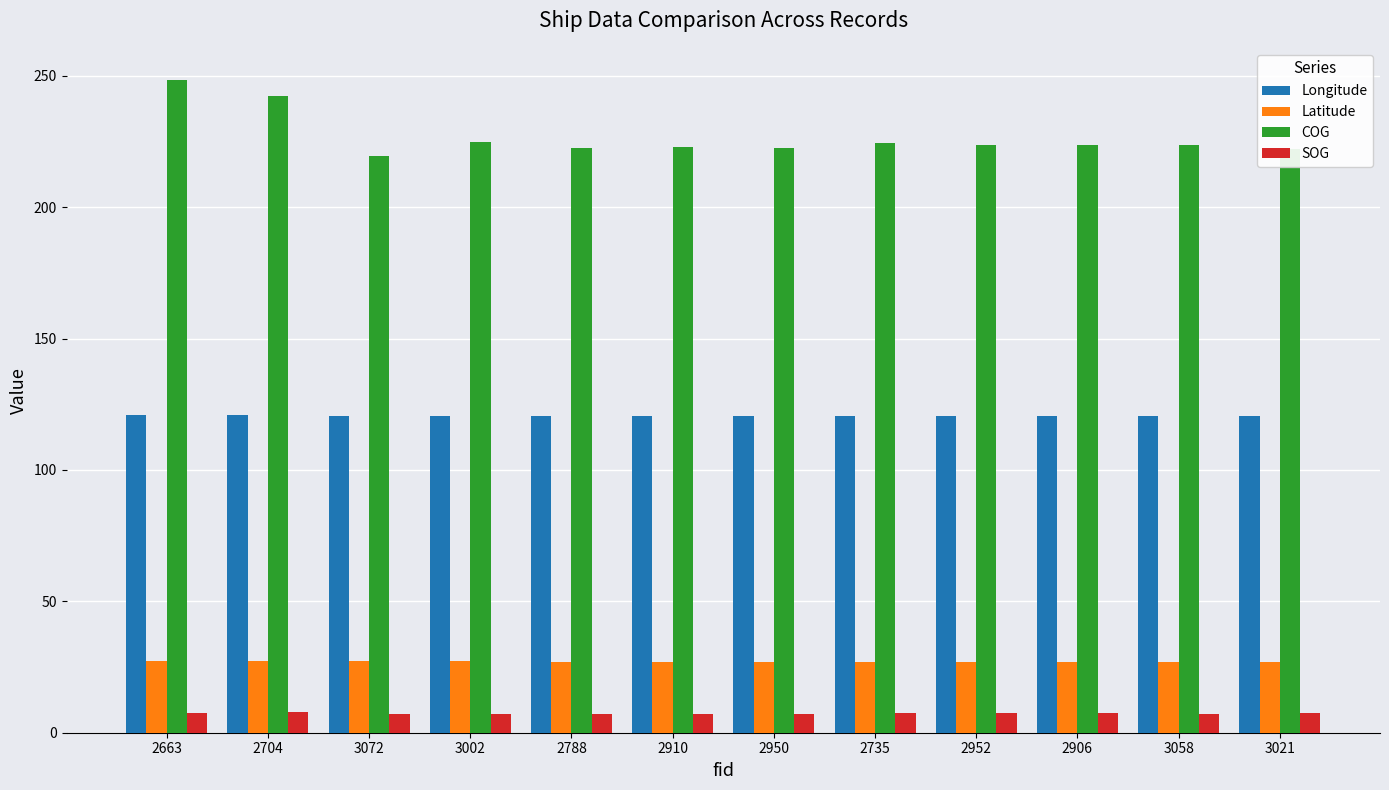

Does the chart contain stacked bars?

No